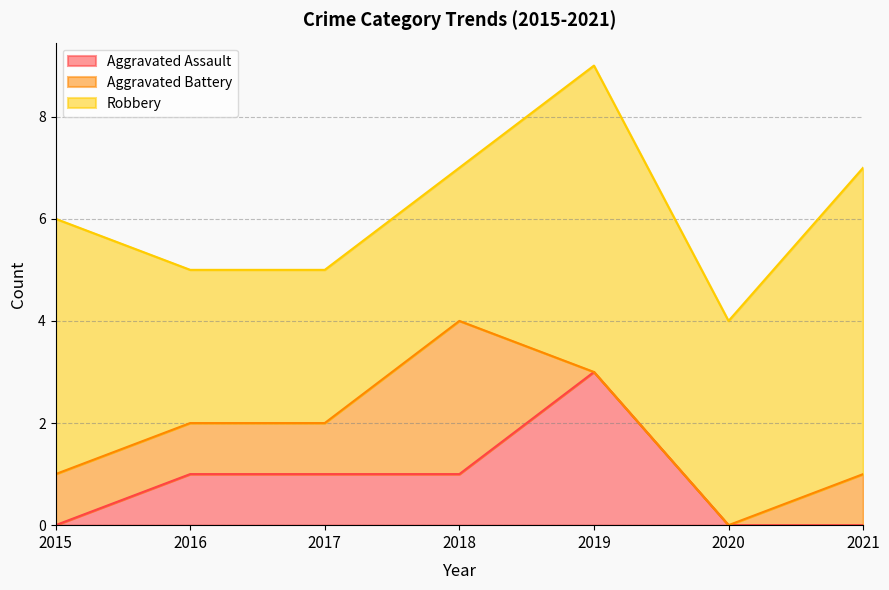

What is the value of the Robbery point at the 4th from the left?

3